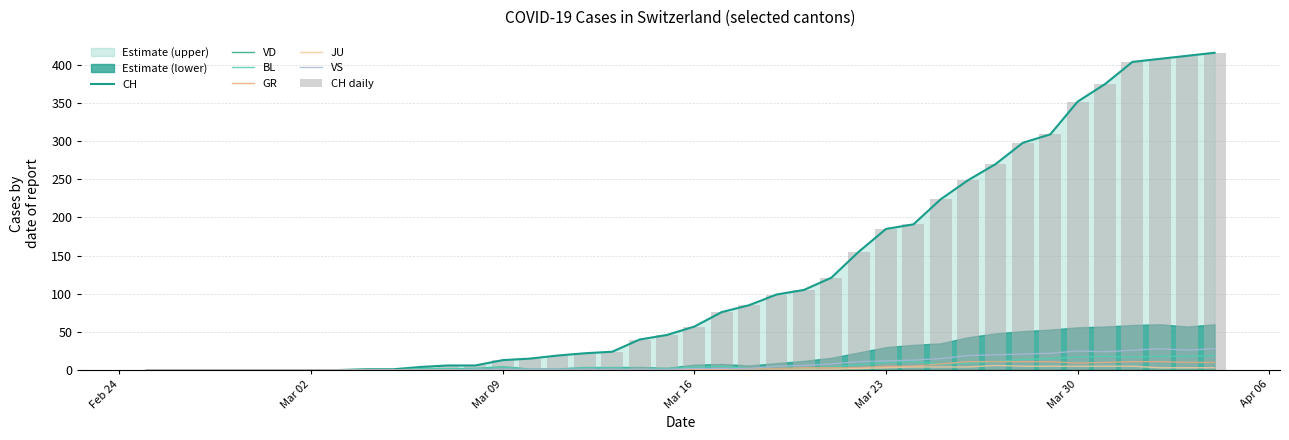

What is the difference between the maximum and minimum values in the GR series?

11